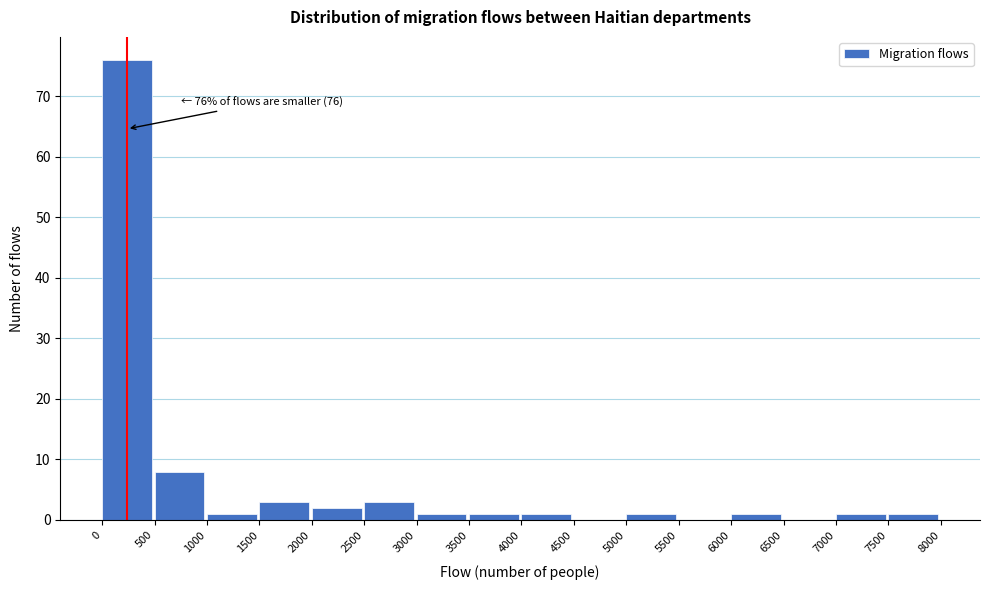

Which range on the x-axis has the tallest bar?

0 to 500